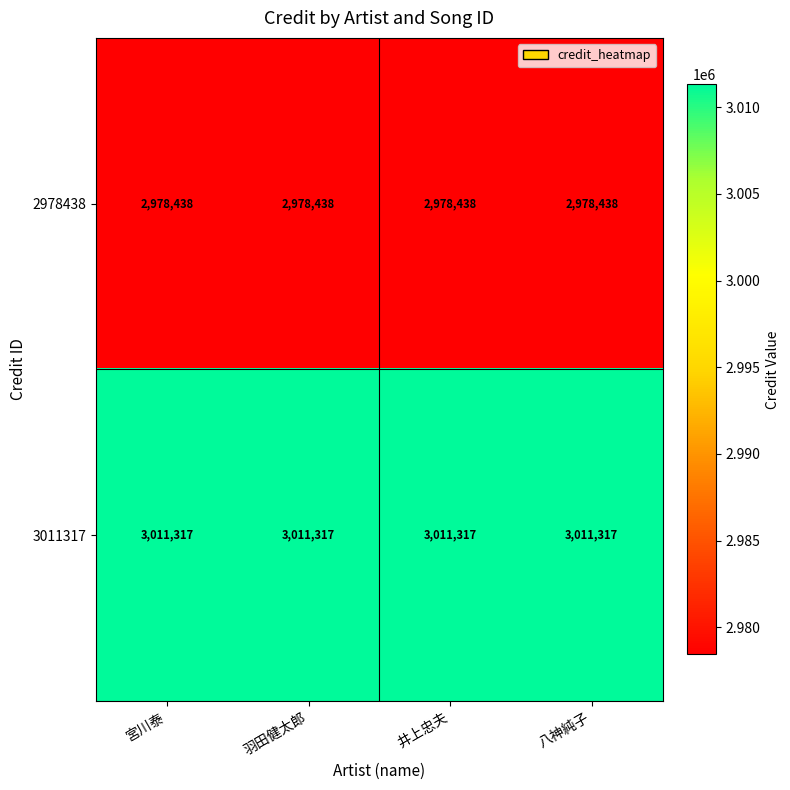

Rank the series at 宮川泰 from lowest to highest value.

2978438, 3011317